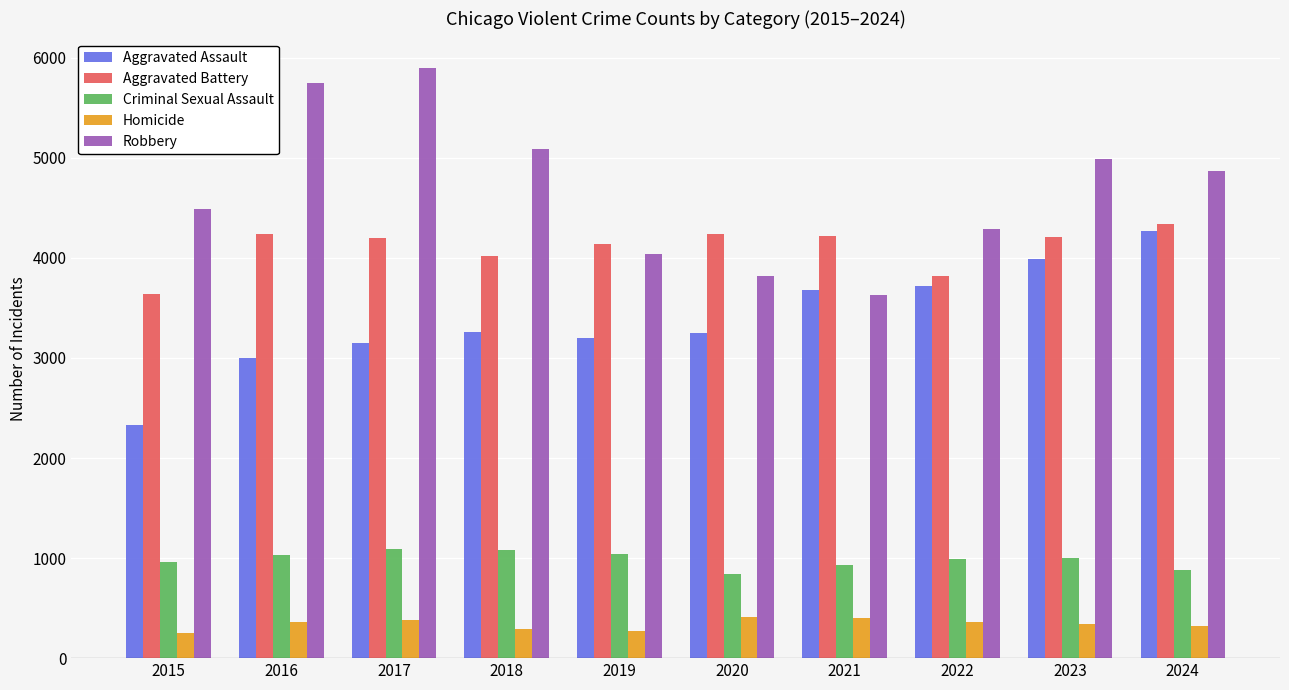

At 2017, list the series in order from largest to smallest.

Robbery, Aggravated Battery, Aggravated Assault, Criminal Sexual Assault, Homicide